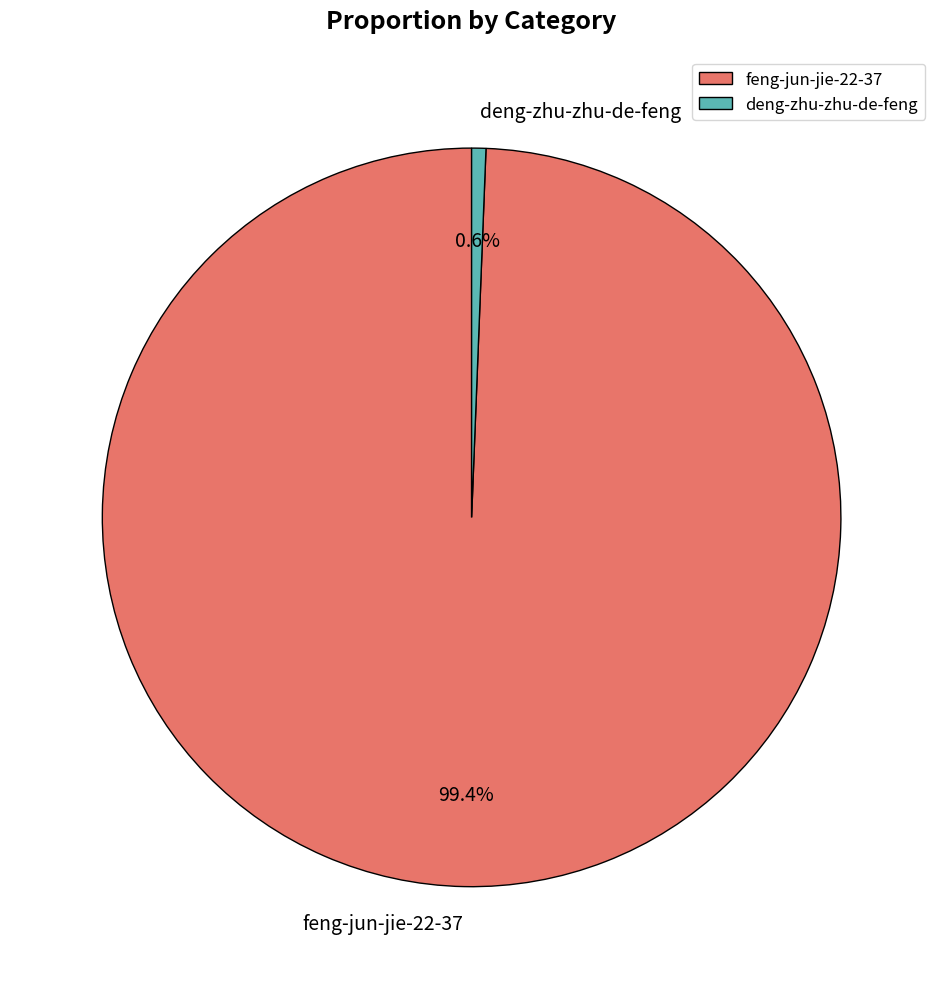

The deng-zhu-zhu-de-feng slice represents 1% of the pie. True or false?

True